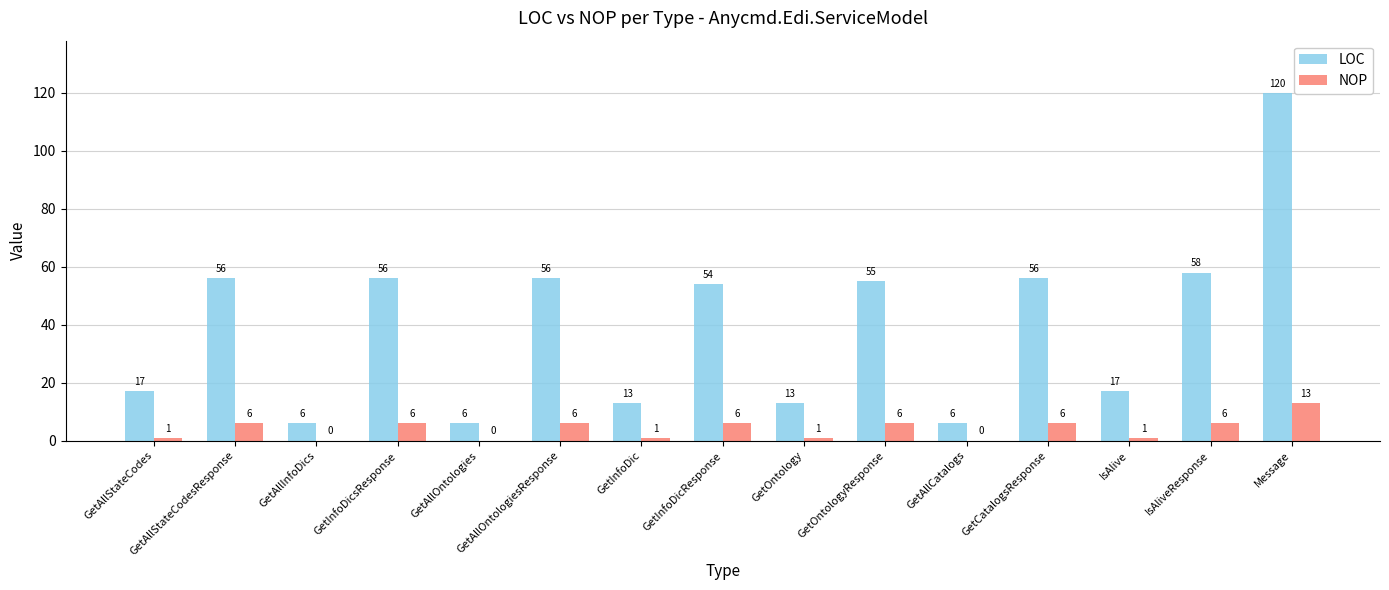

Is the value of NOP at GetAllStateCodes greater than the value of LOC at Message?

No